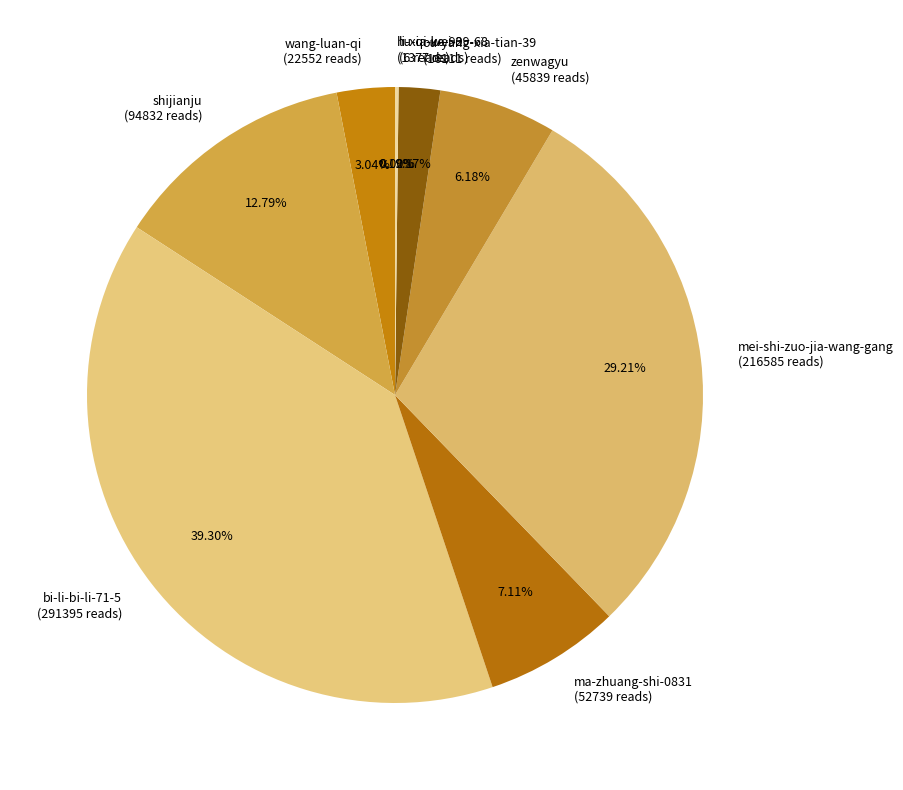

Is there a majority slice in this chart?

No